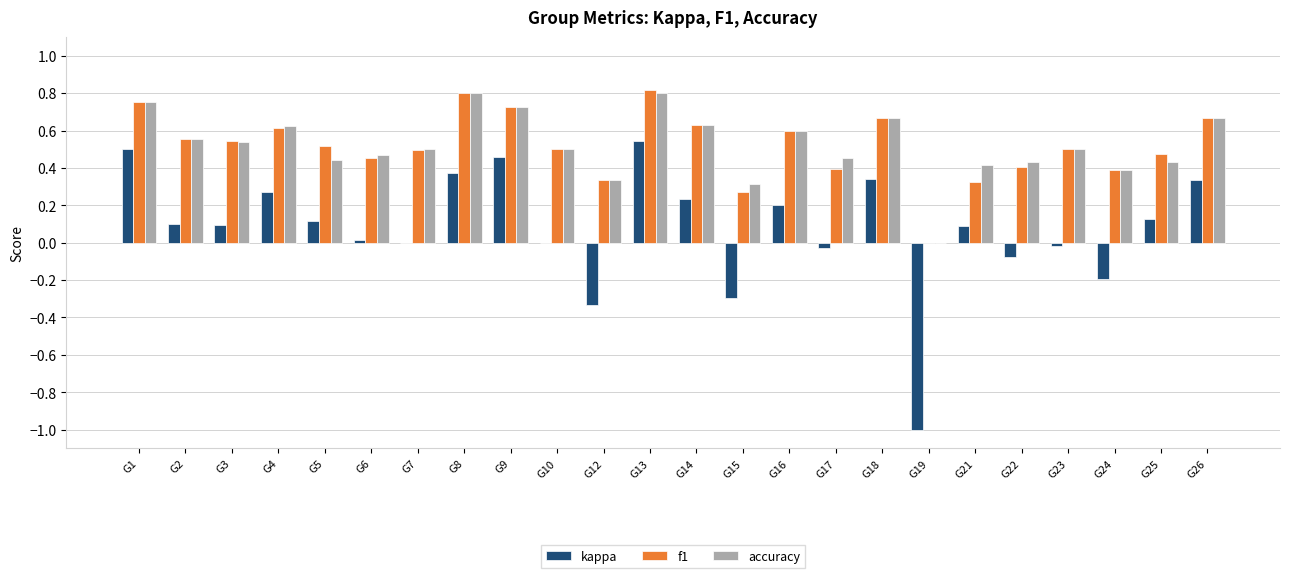

True or false: kappa has a value of 0.5 at G13.

True